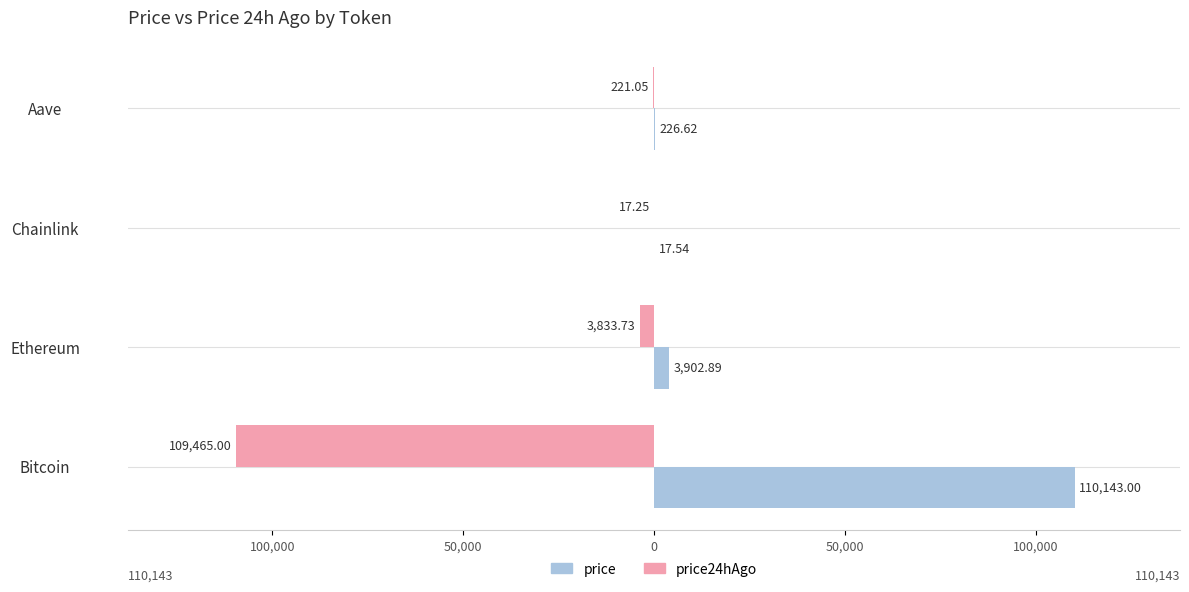

What are all the series names shown in the legend?

price, price24hAgo